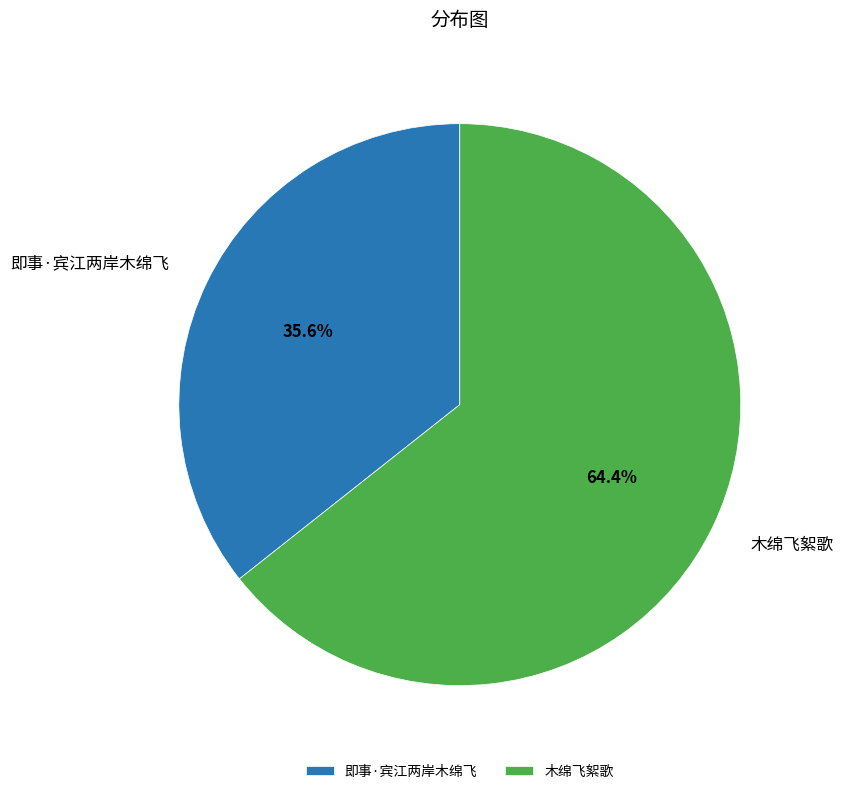

Combined, what portion of the pie is 木绵飞絮歌 and 即事·宾江两岸木绵飞?

100.0%